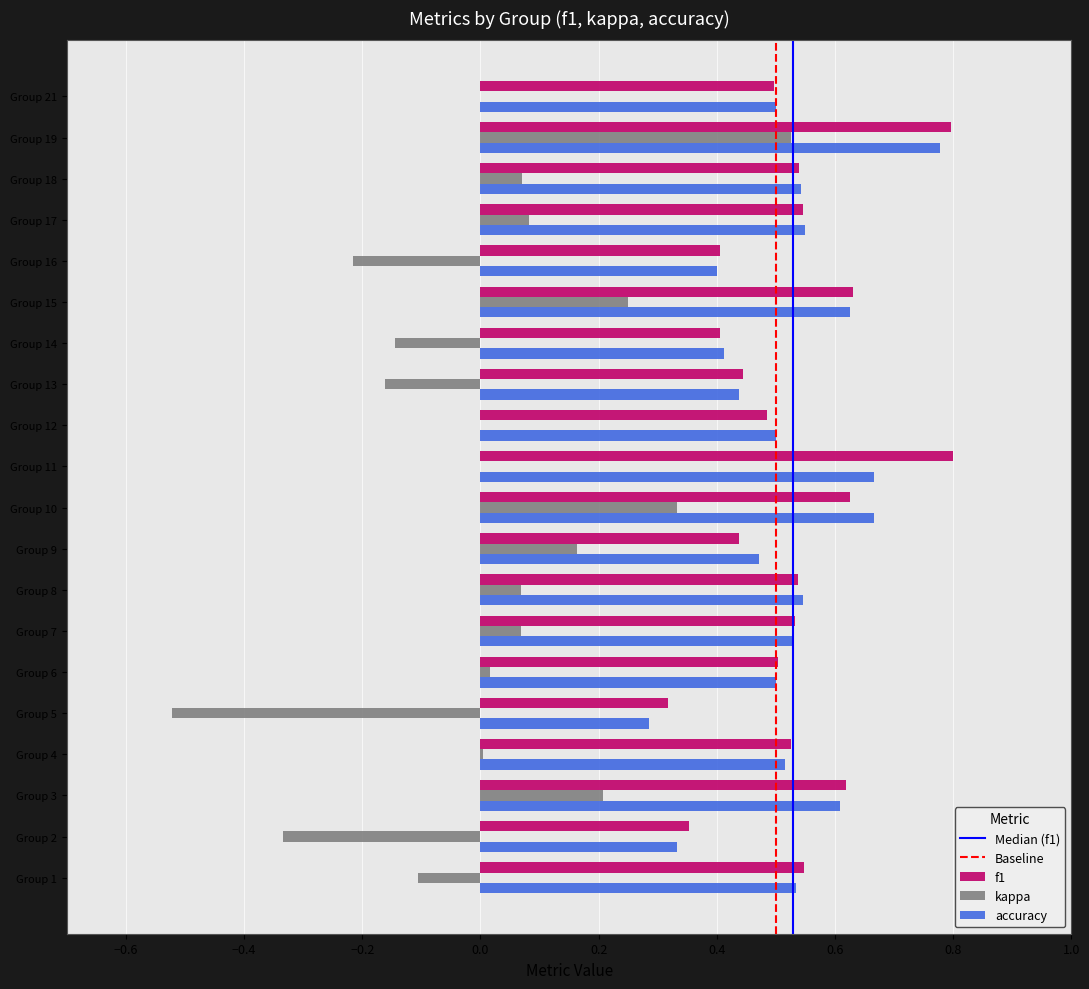

What is the sum of the f1 values at Group 19 and Group 13?

1.2